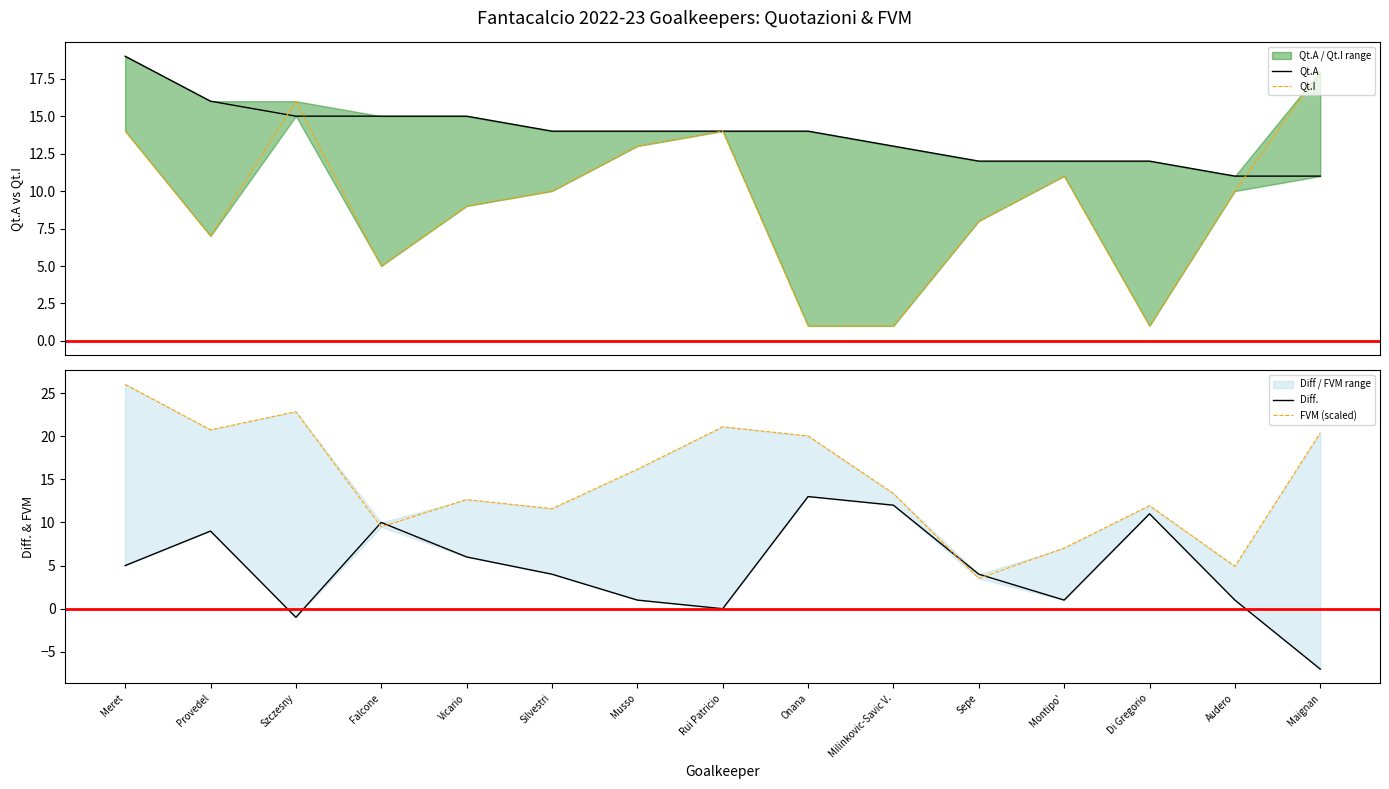

Reading left to right, what are all the values shown in this chart?

Qt.A: 19.0	16.0	15.0	15.0	15.0	14.0	14.0	14.0	14.0	13.0	12.0	12.0	12.0	11.0	11.0
Qt.I: 14.0	7.0	16.0	5.0	9.0	10.0	13.0	14.0	1.0	1.0	8.0	11.0	1.0	10.0	18.0
Diff.: 5.0	9.0	-1.0	10.0	6.0	4.0	1.0	0.0	13.0	12.0	4.0	1.0	11.0	1.0	-7.0
FVM (scaled): 26.0	20.7	22.8	9.5	12.6	11.6	16.2	21.1	20.0	13.4	3.5	7.0	11.9	4.9	20.4